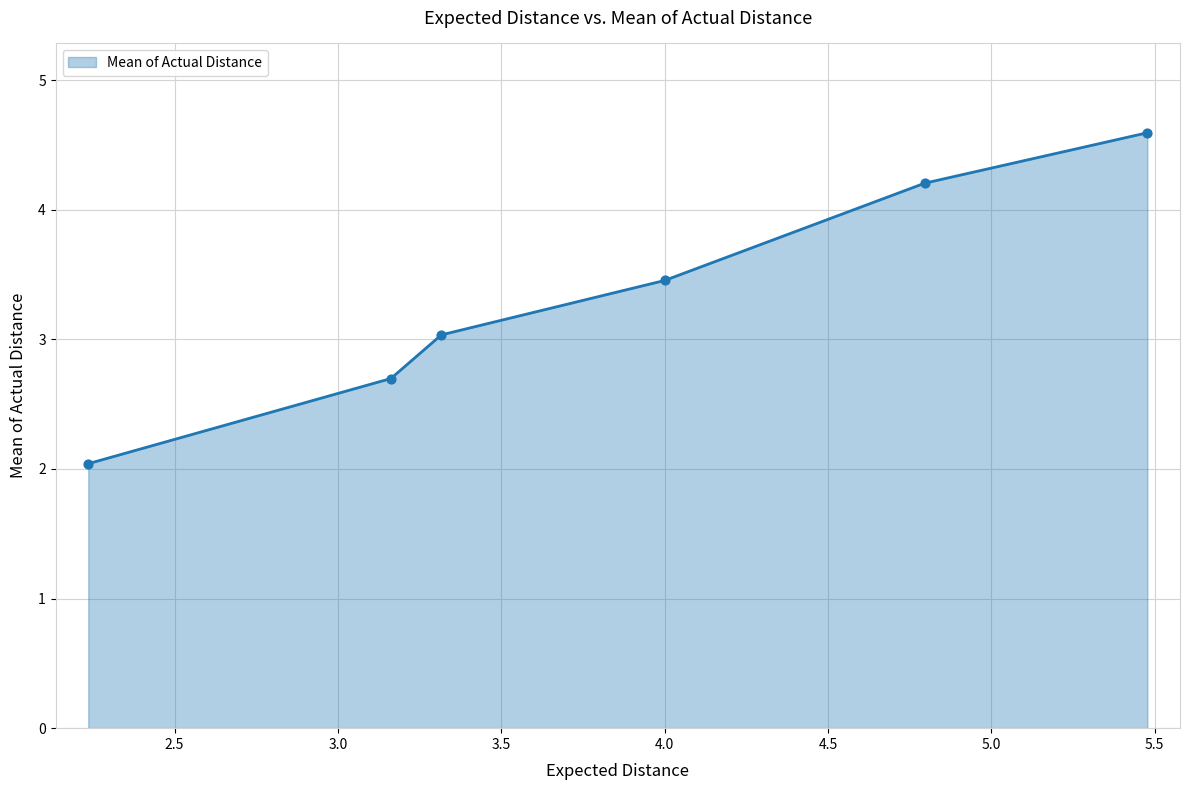

What is the average value?

3.3